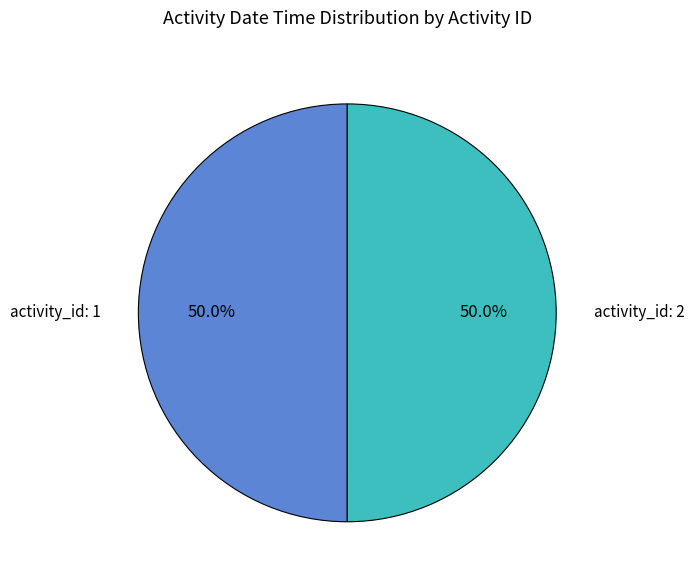

What is the ratio of the value at activity_id: 2 to the value at activity_id: 1?

1.0